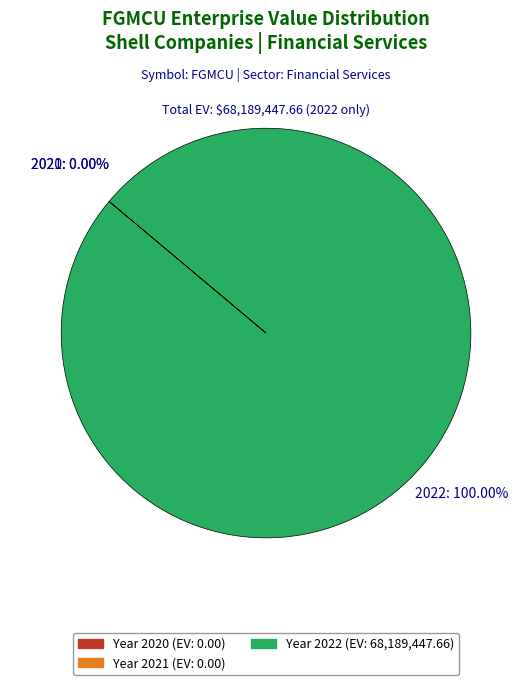

The 2021 slice represents 0% of the pie. True or false?

True